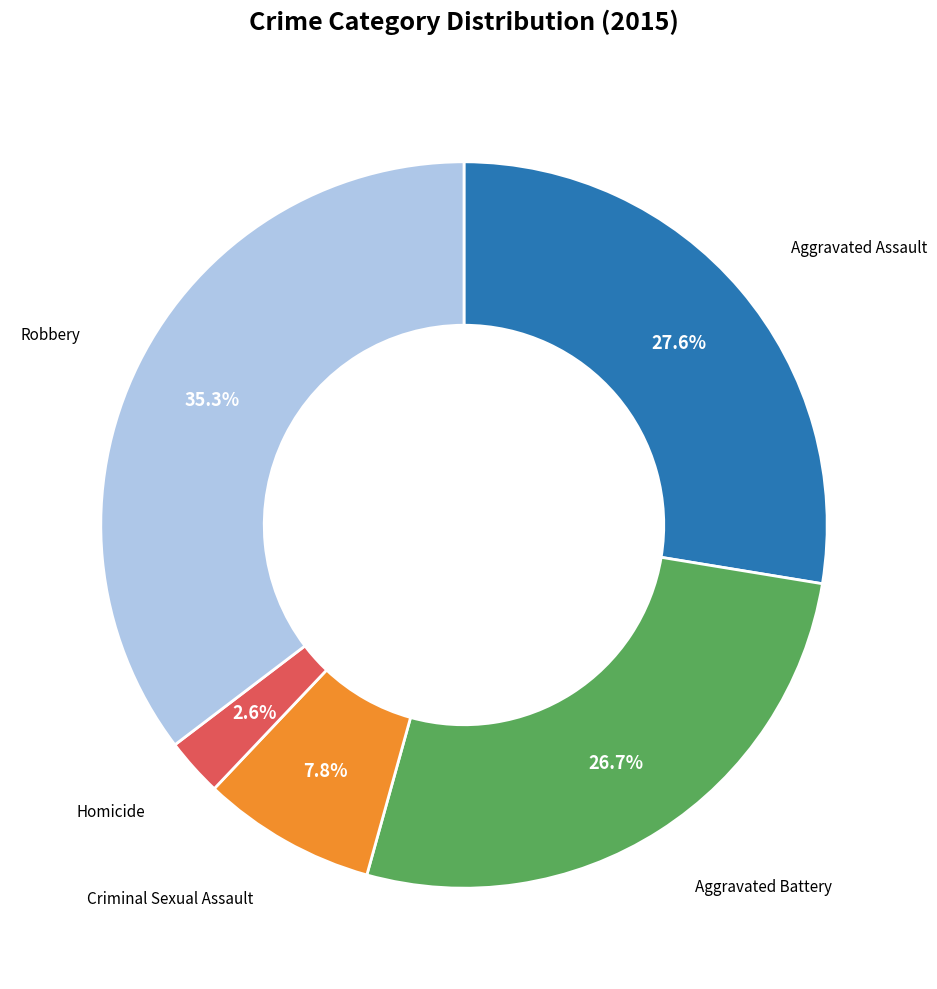

Does any single category account for the majority?

No